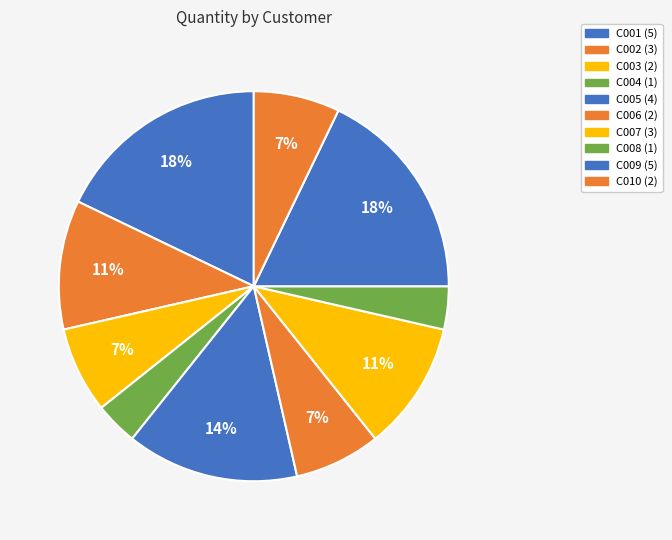

What is the total percentage of C002 and C009?

28.6%